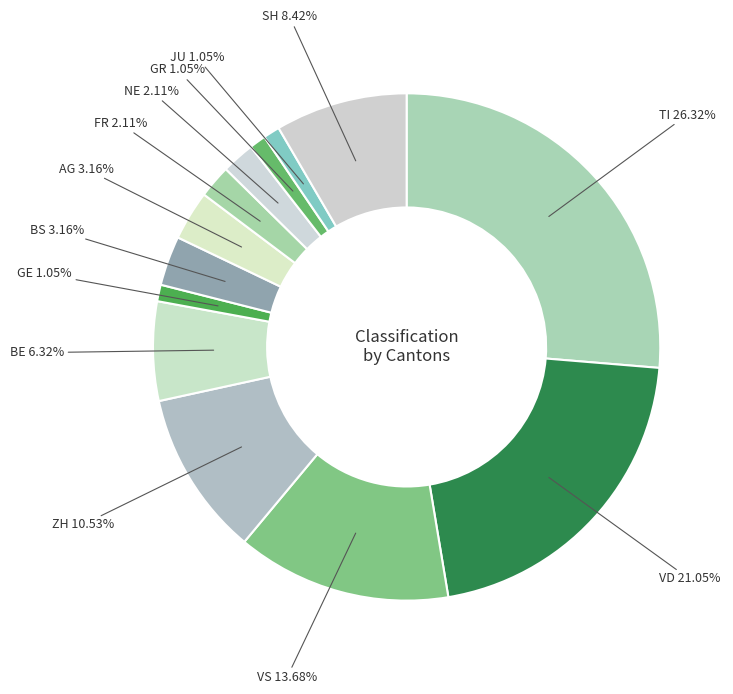

To the nearest percent, what is the average slice percentage?

8%